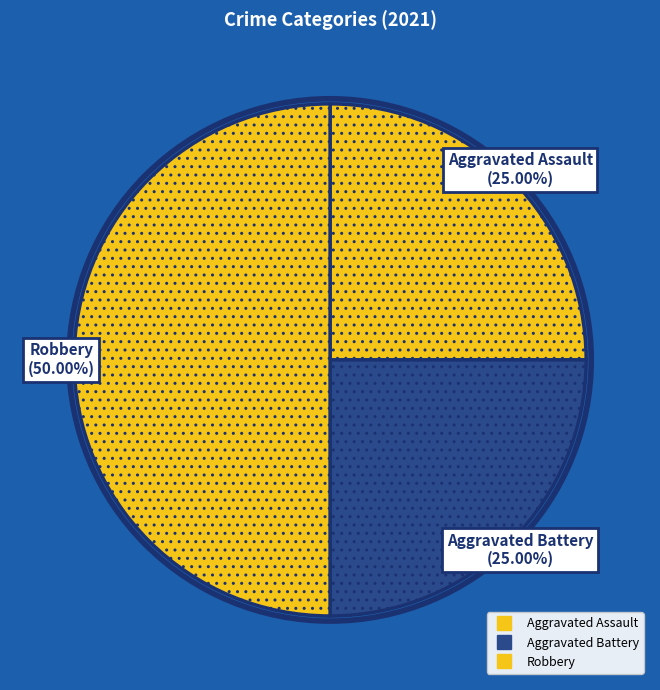

To the nearest percent, what percentage of the pie is Robbery?

50%